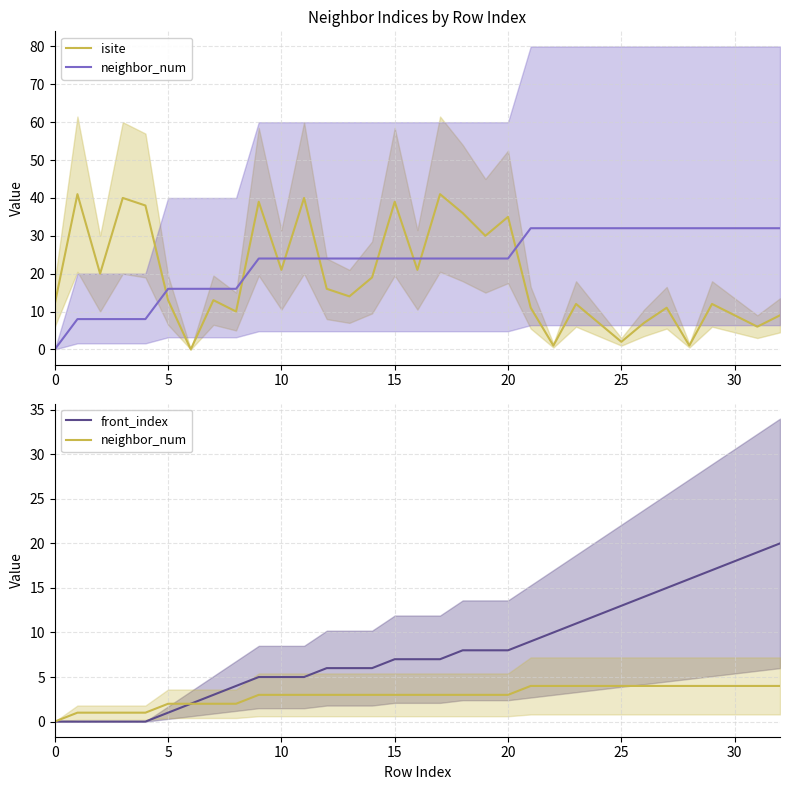

After their last crossing, which series has the higher values: front_index or isite?

front_index